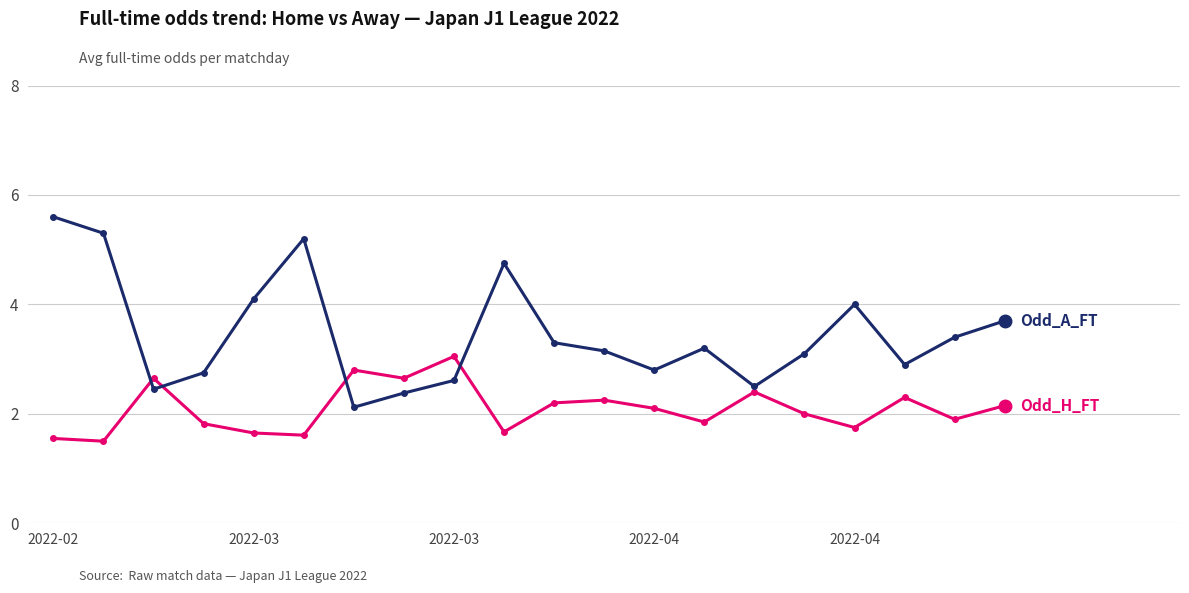

What is the minimum value shown in the chart?

1.5